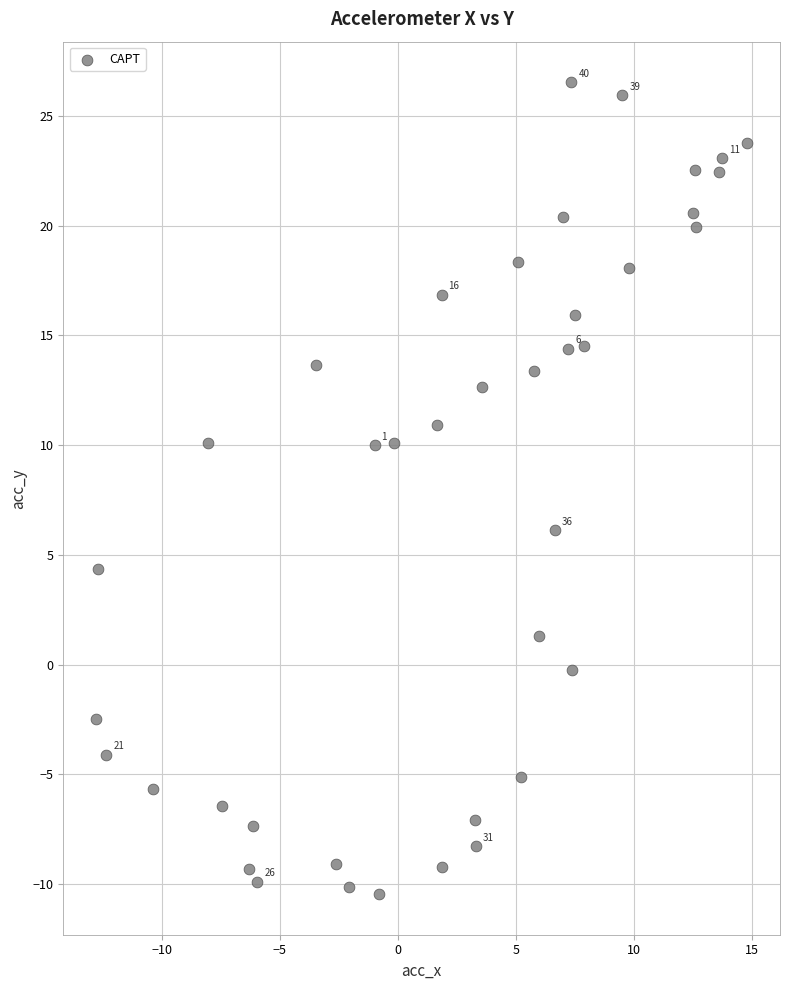

What is the range of Y values (max minus min)?

37.0